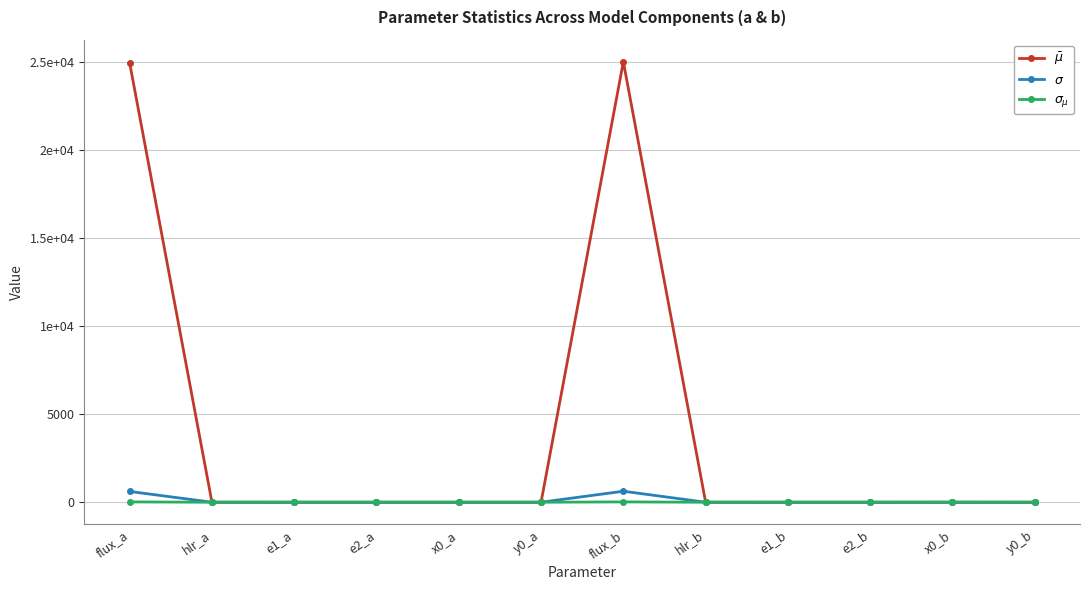

Is this an area chart (filled region under the line)?

No